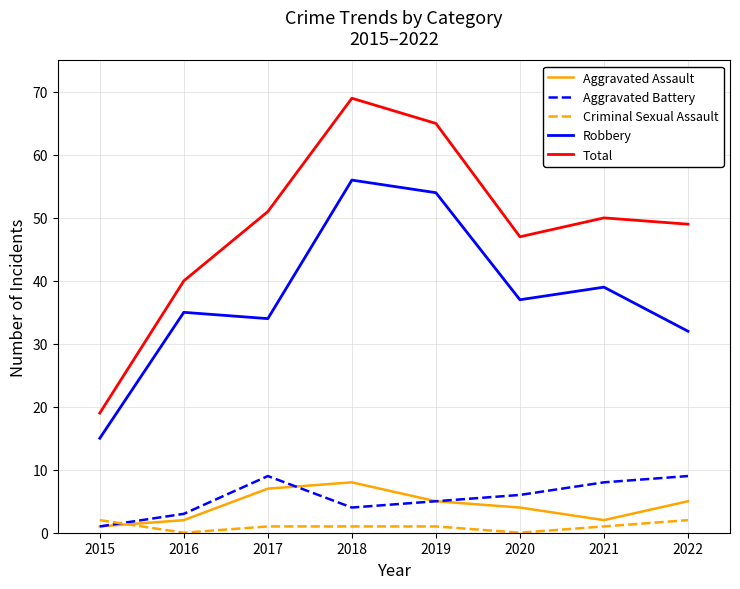

The value of Total at 2018 is 45. True or false?

False